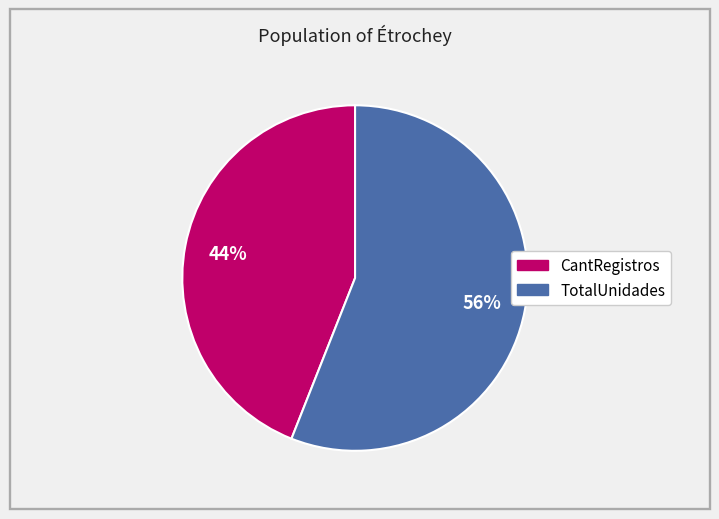

Is it true that TotalUnidades is 56% of the pie?

True